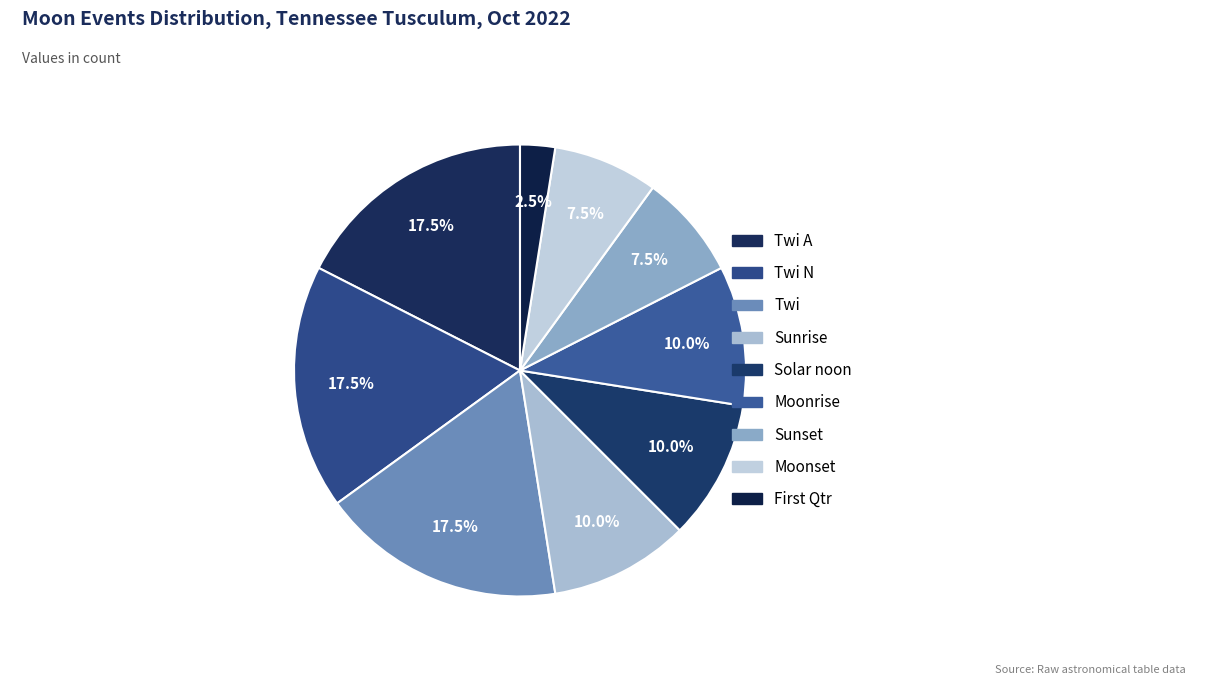

What is the smallest slice in the pie chart?

First Qtr